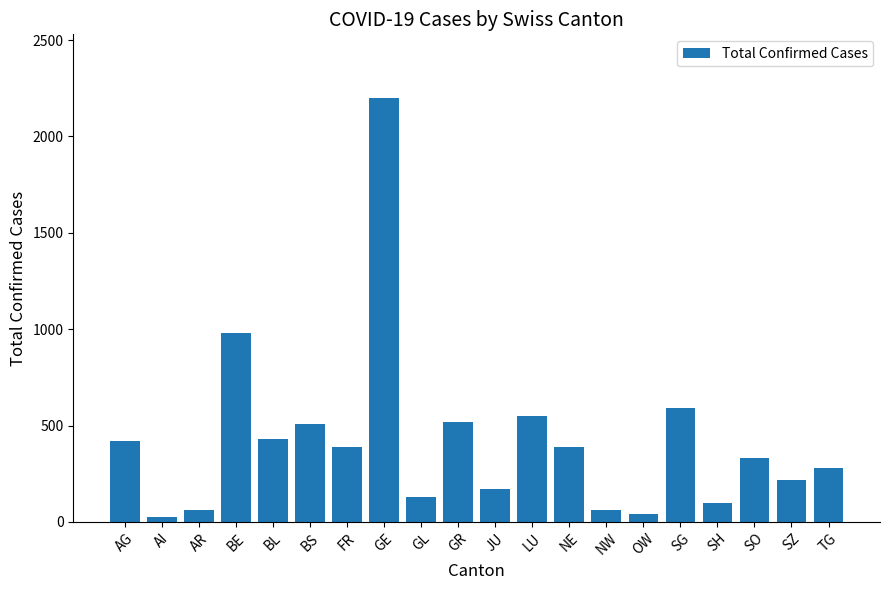

What is the maximum value shown in the chart?

2200